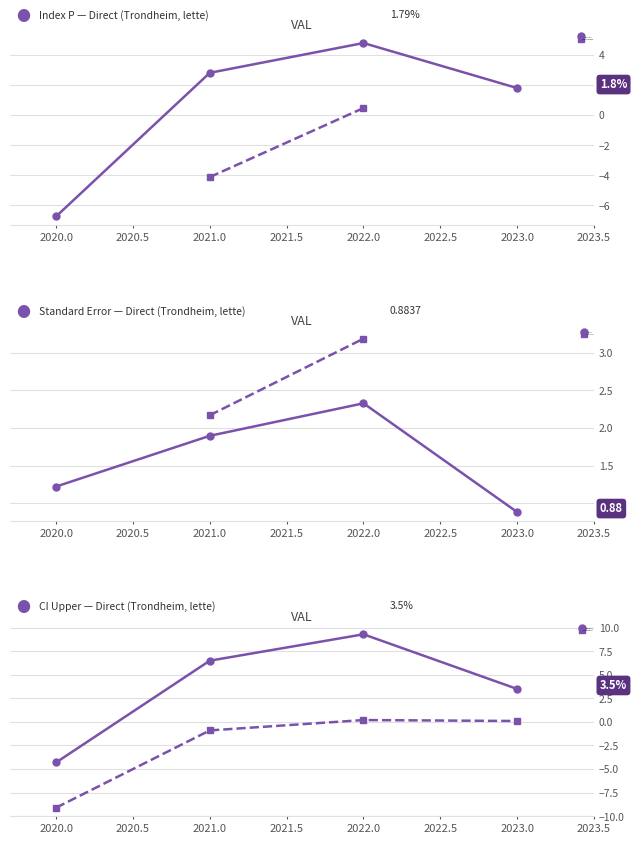

What is the maximum value for index_p direct?

4.8